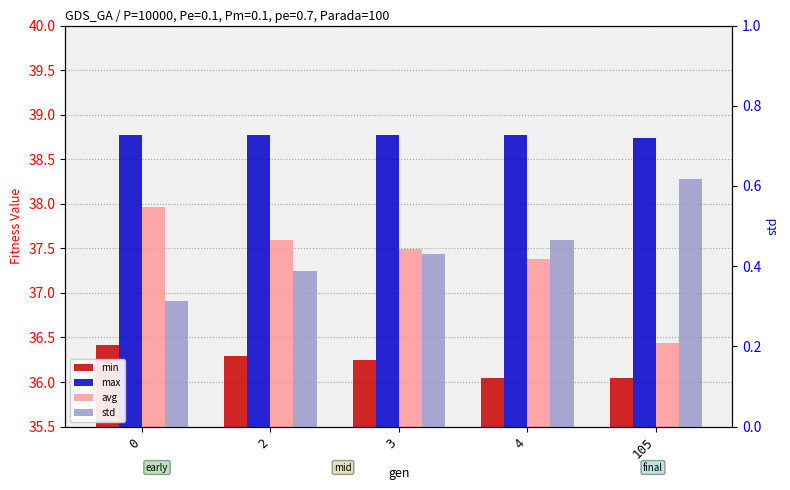

True or false: min has a value of 36.2 at 3.

True